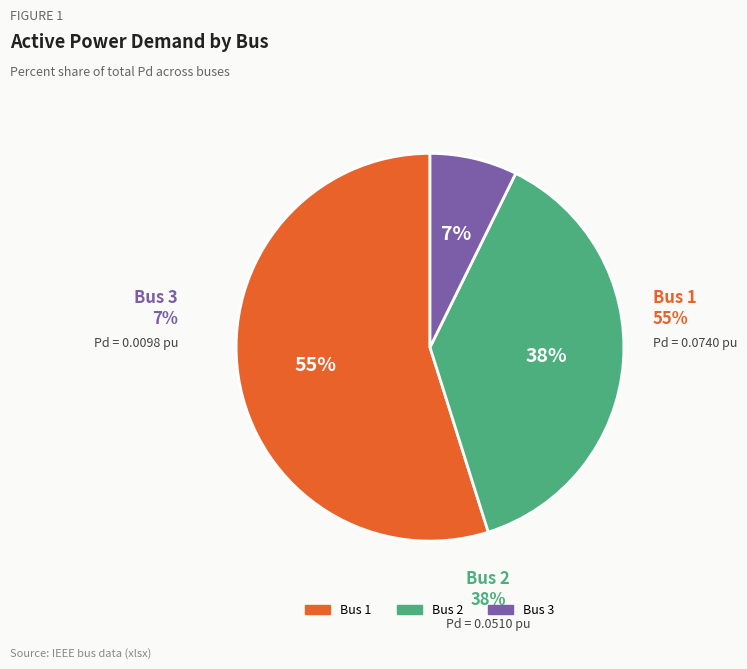

To the nearest percent, what is the difference between the largest and smallest slice percentages?

48%